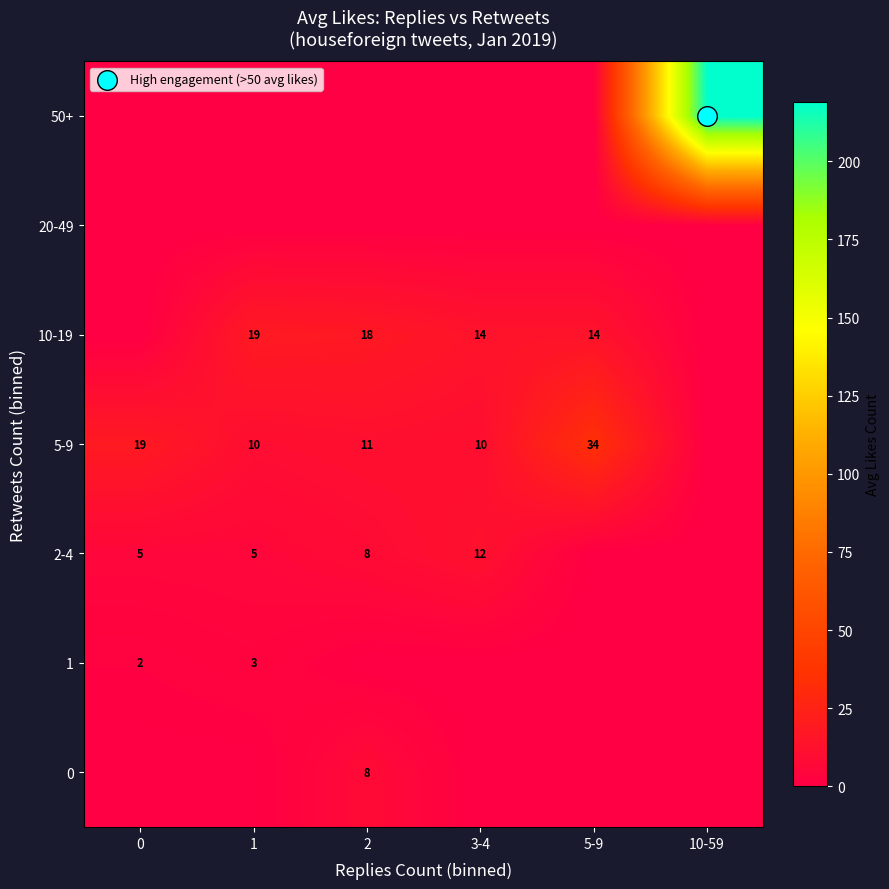

Which series has the largest range (max minus min)?

50+